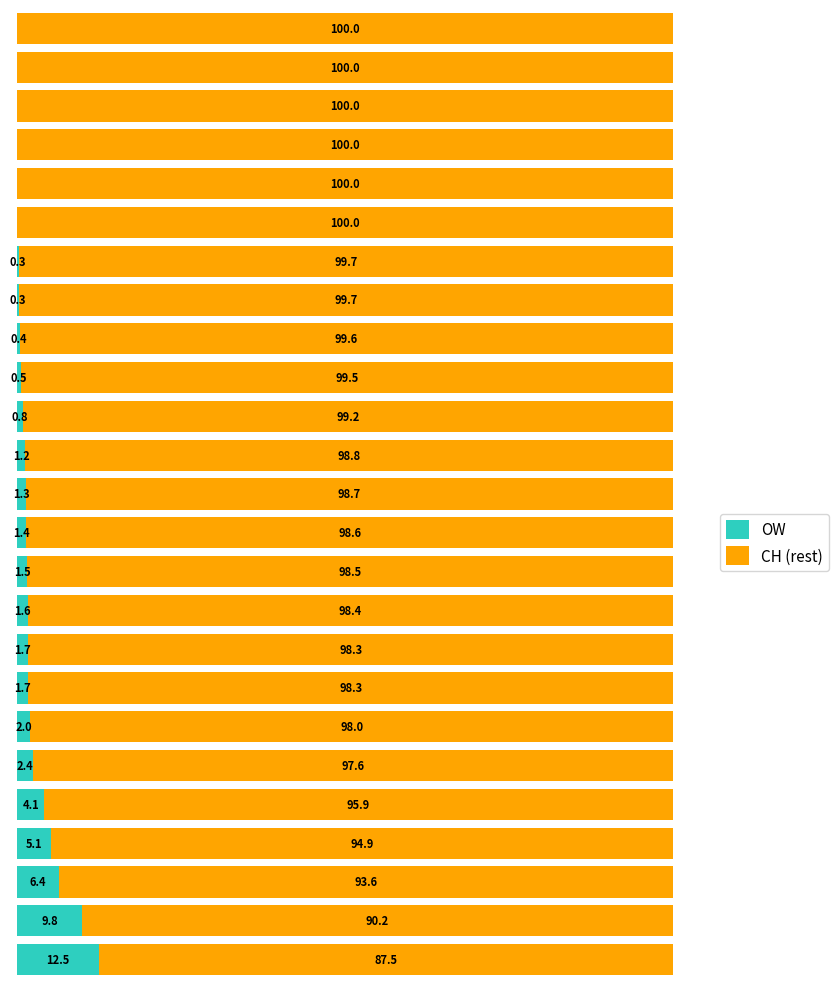

What are all the series names shown in the legend?

OW, CH (rest)